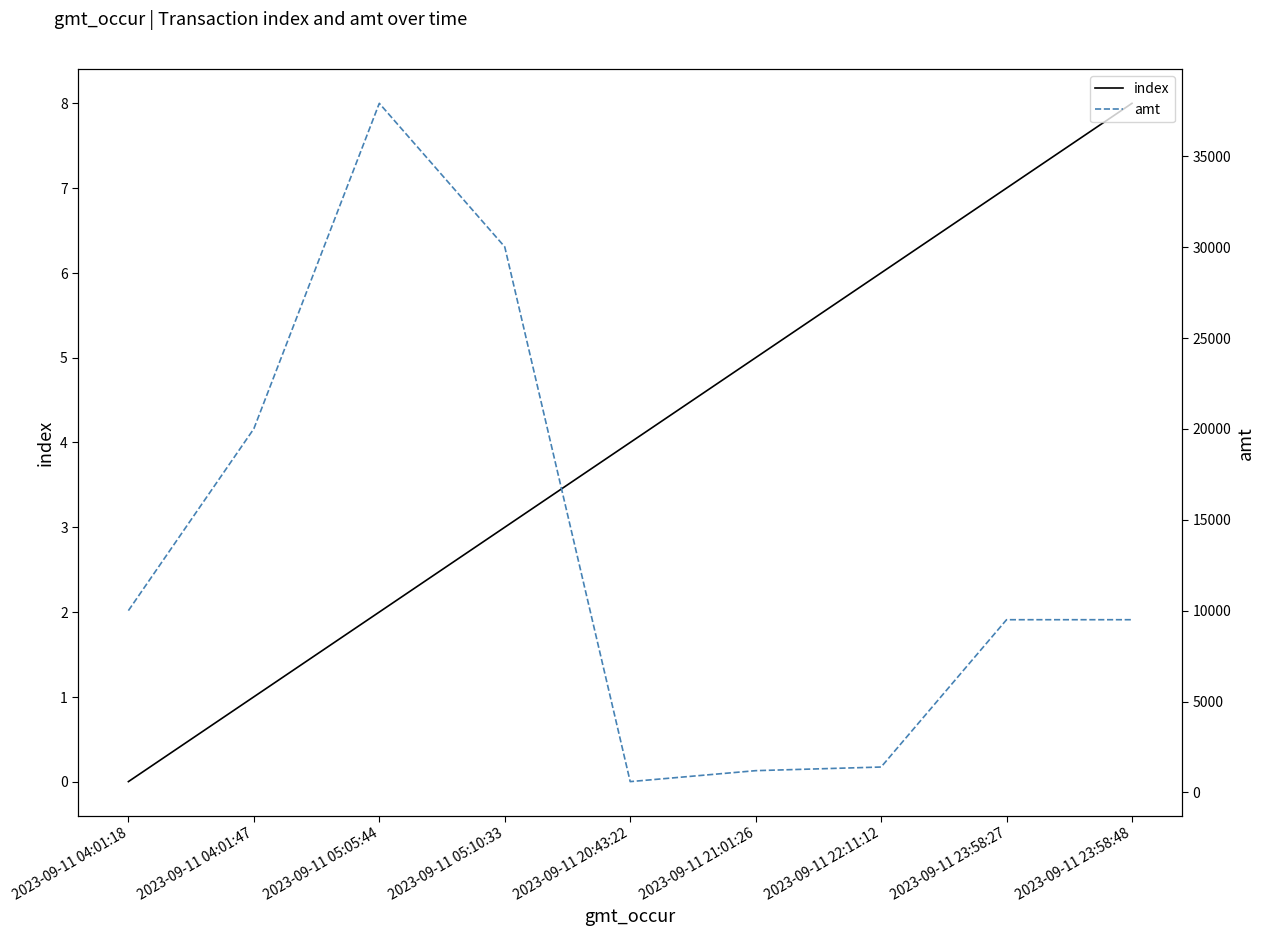

What is the label of the 2nd point from the right?

2023-09-11 23:58:27